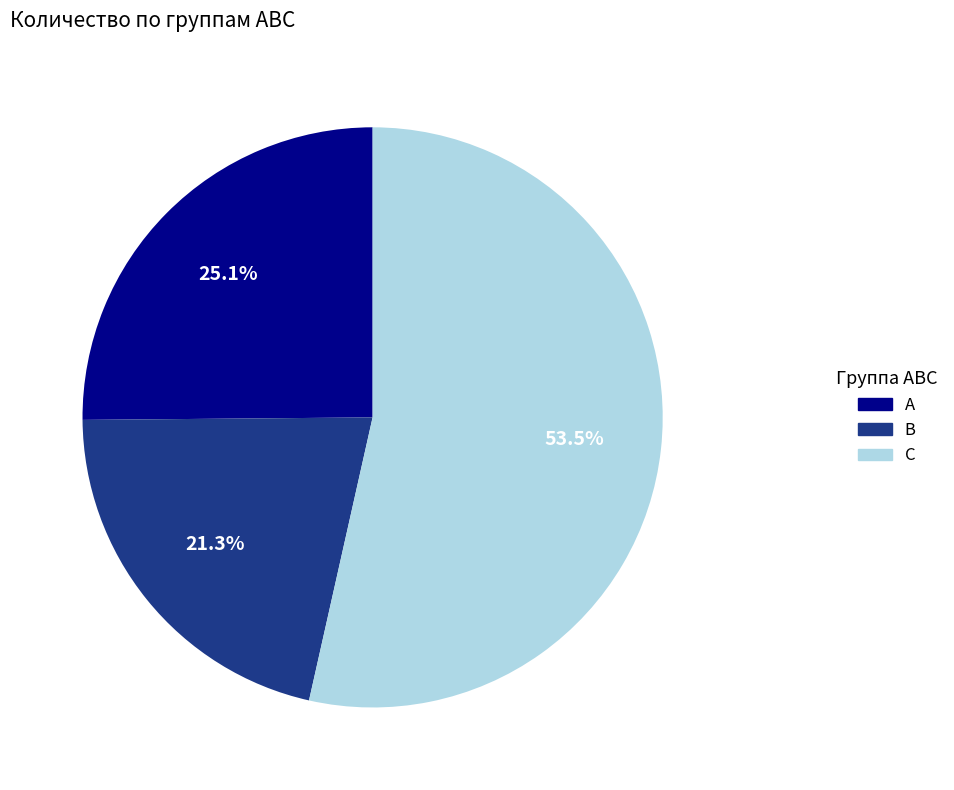

How much of the chart is everything except B?

78.7%